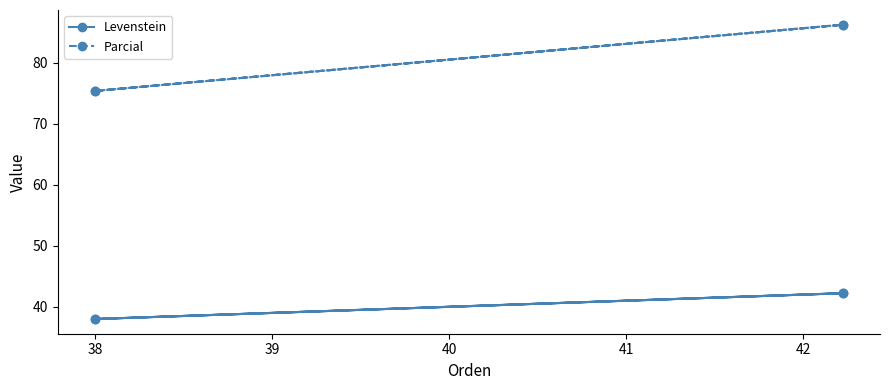

Does the chart have visible grid lines?

No